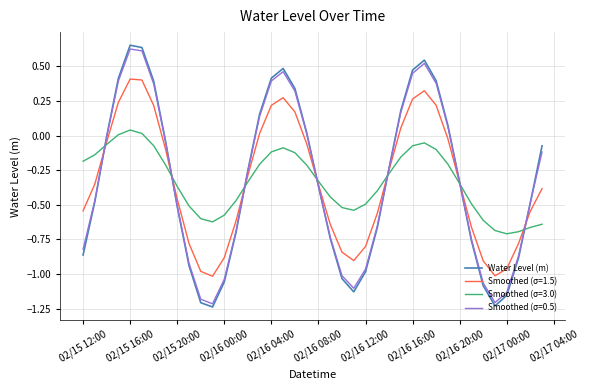

How many series are shown in this chart?

4